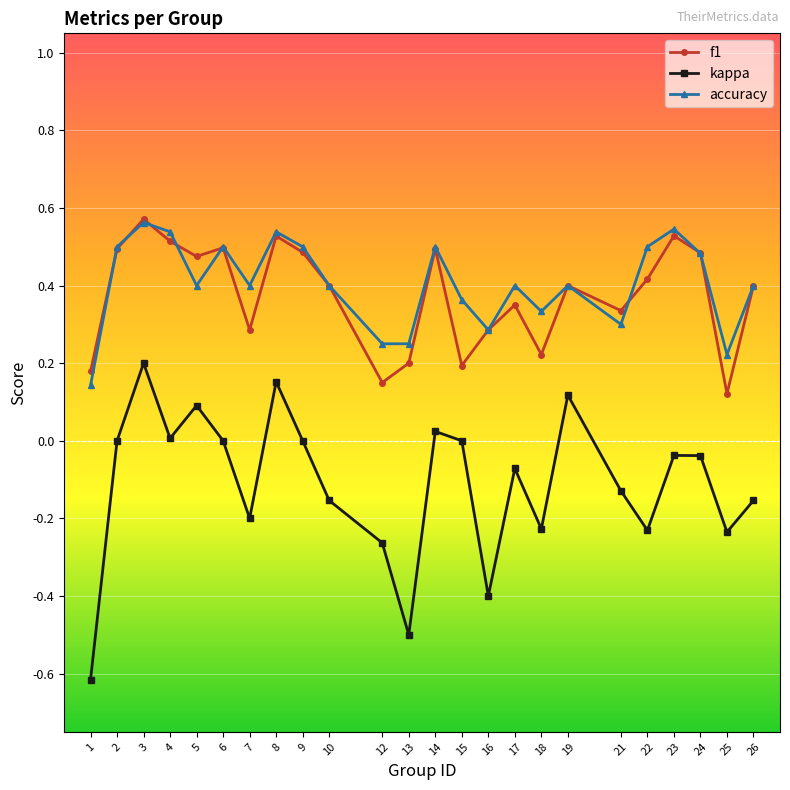

What are all the series names shown in the legend?

f1, kappa, accuracy